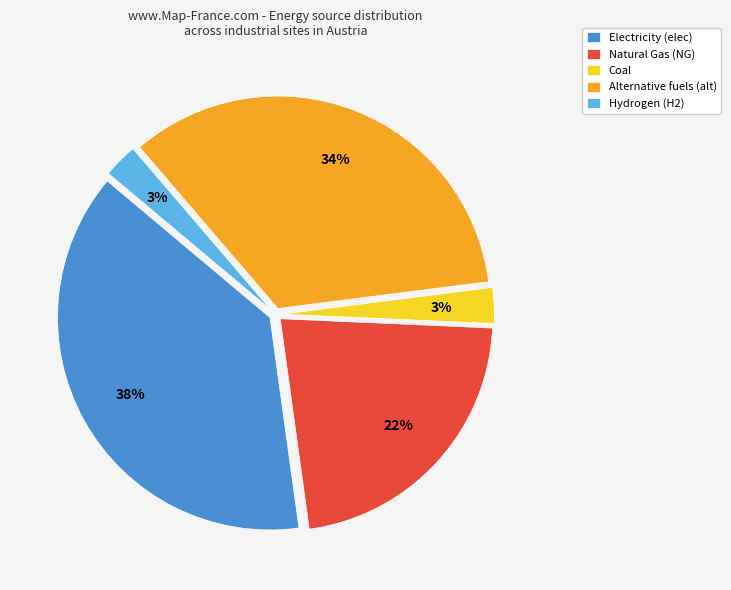

Between Natural Gas (NG) and Hydrogen (H2), which is larger?

Natural Gas (NG)